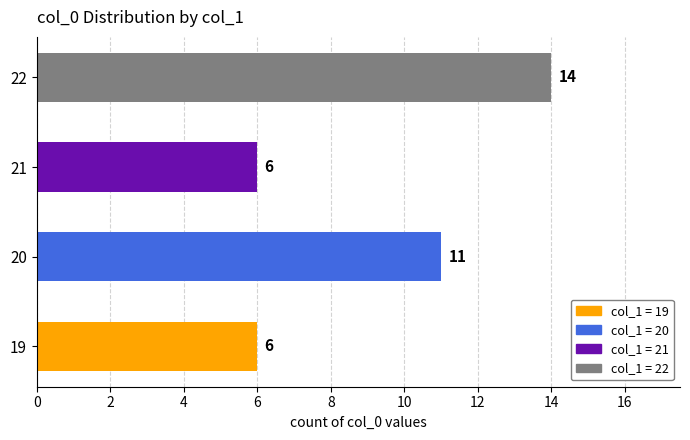

The chart shows a value of 1 at 21. True or false?

False